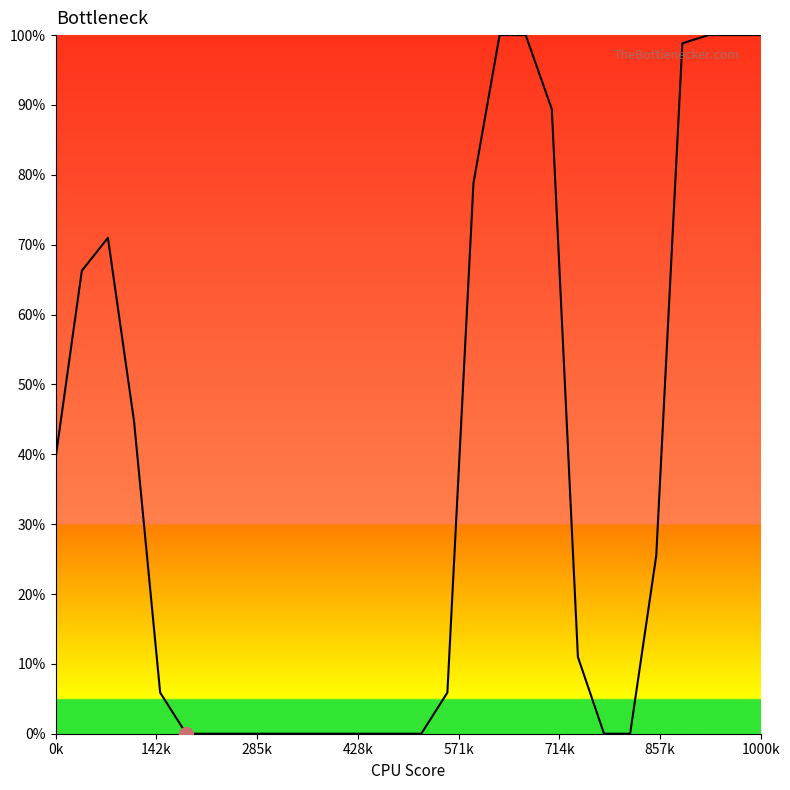

Does the chart have visible grid lines?

No